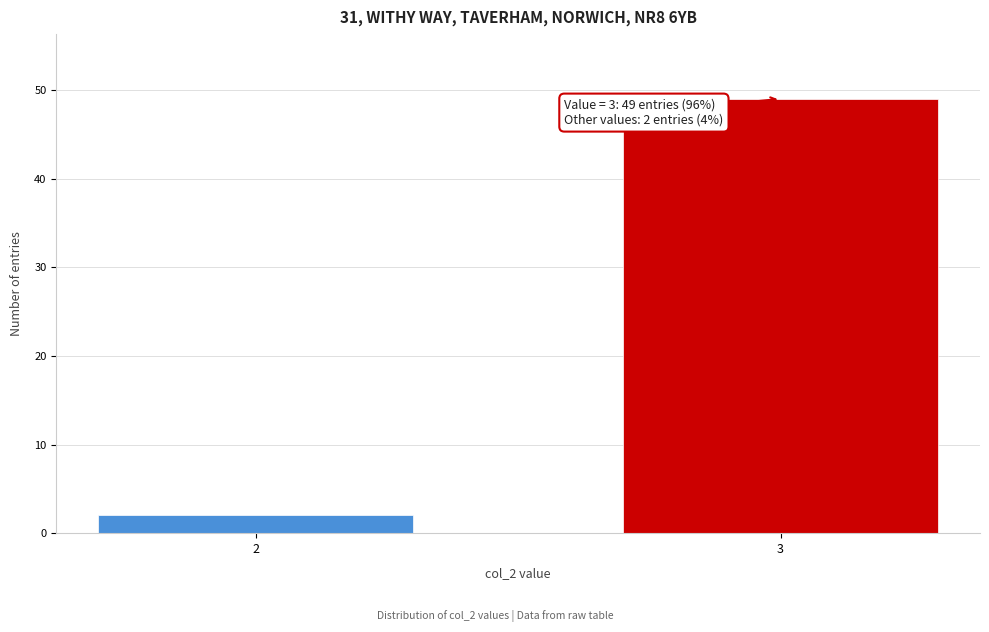

Reading right to left, extract all data points from this chart.

49	2